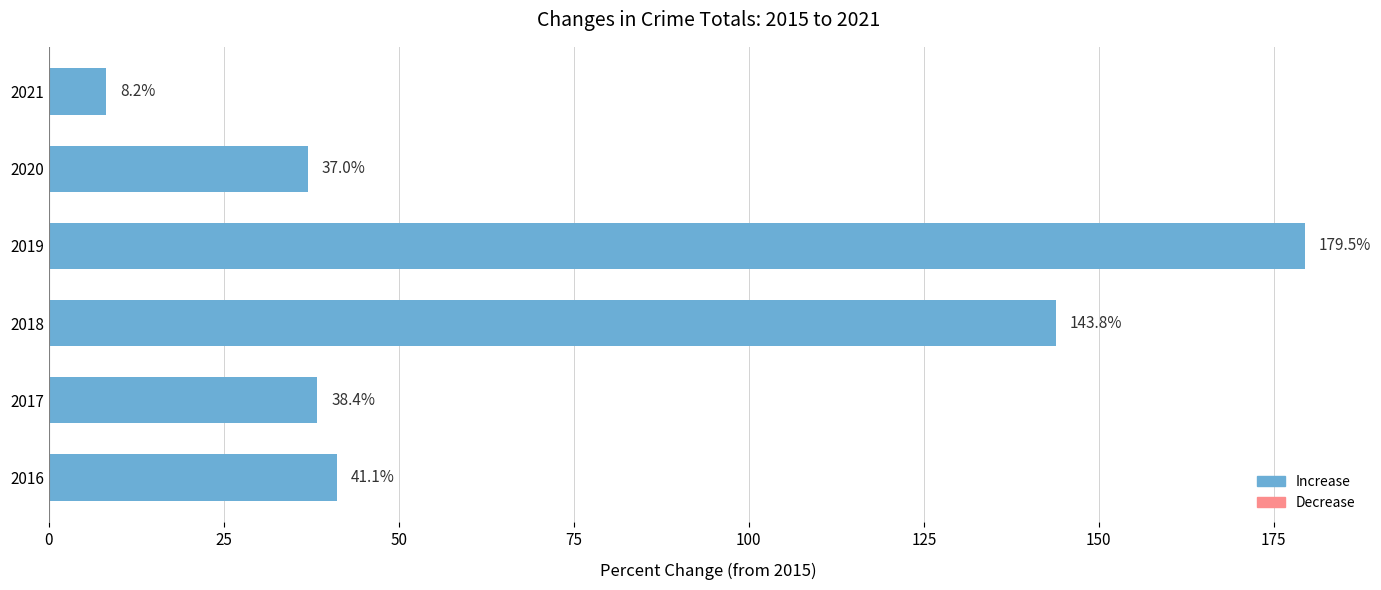

Reading bottom to top, extract all data points from this chart.

41.1	38.4	143.8	179.5	37.0	8.2